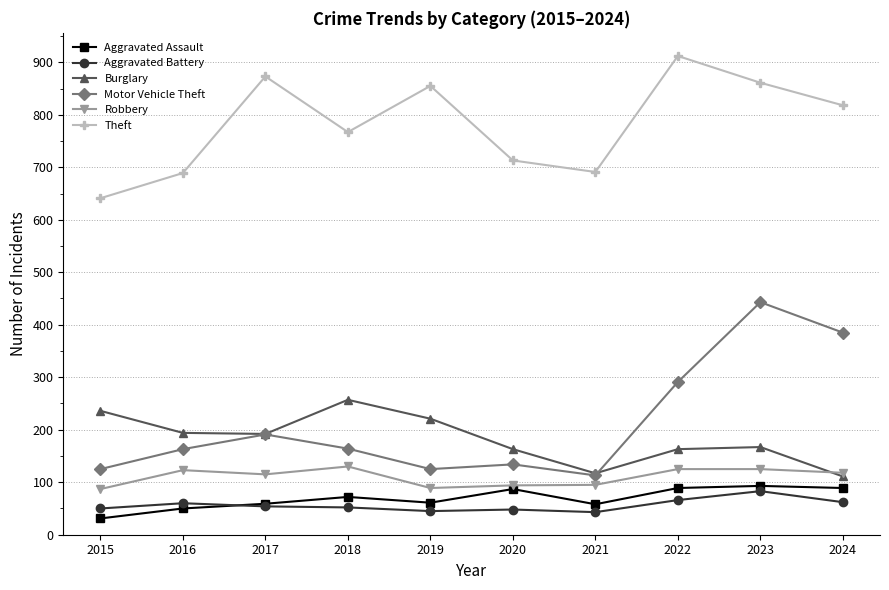

Read the Aggravated Assault value at 2022, to the nearest 10.

90